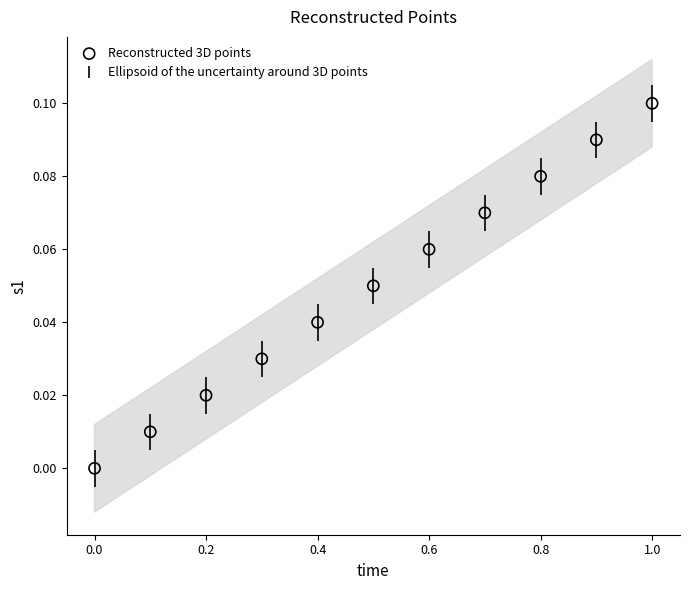

What is the range of X values (max minus min)?

1.0